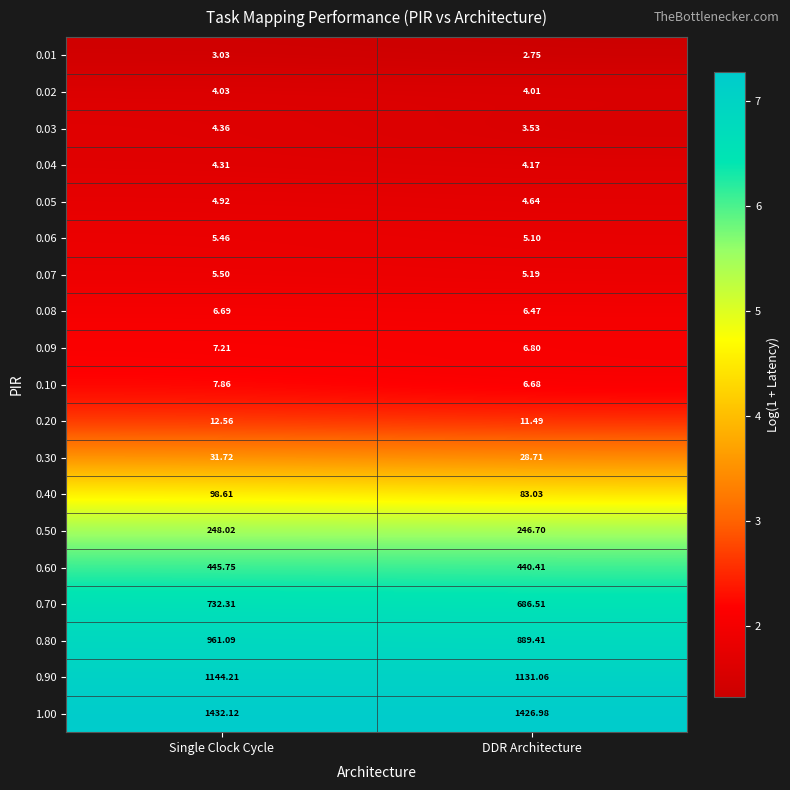

Where is 0.90 nearest to the value 1137?

DDR Architecture